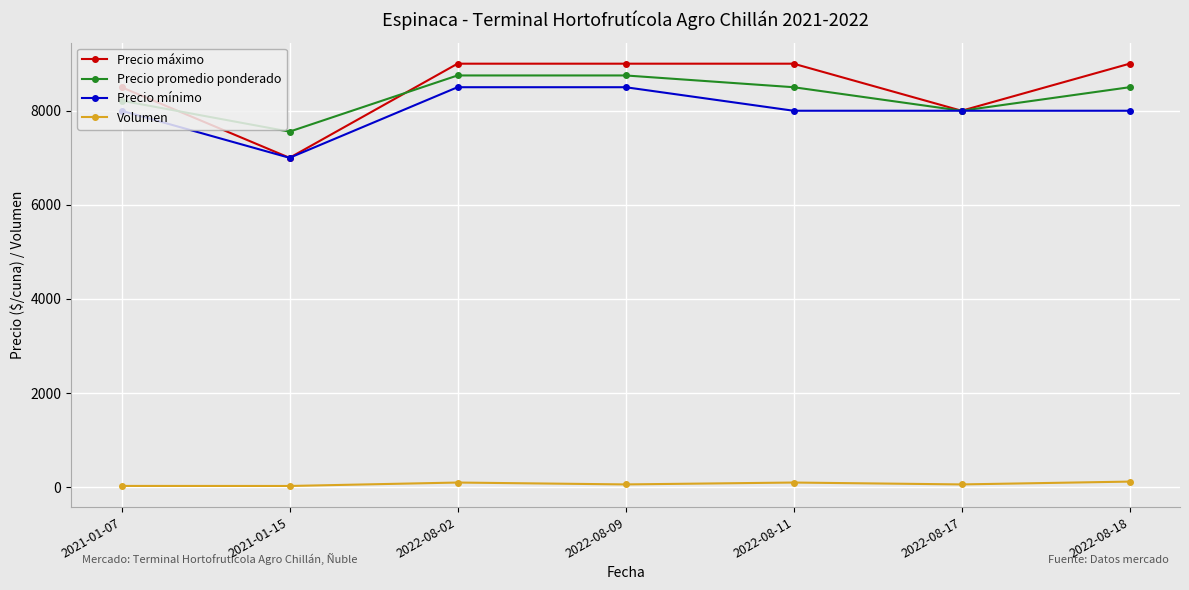

True or false: Volumen and Precio mínimo cross at least once.

False